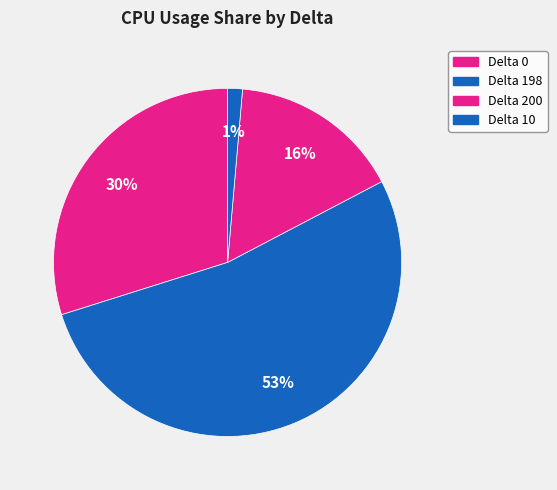

To the nearest percent, what is the average slice percentage?

25%